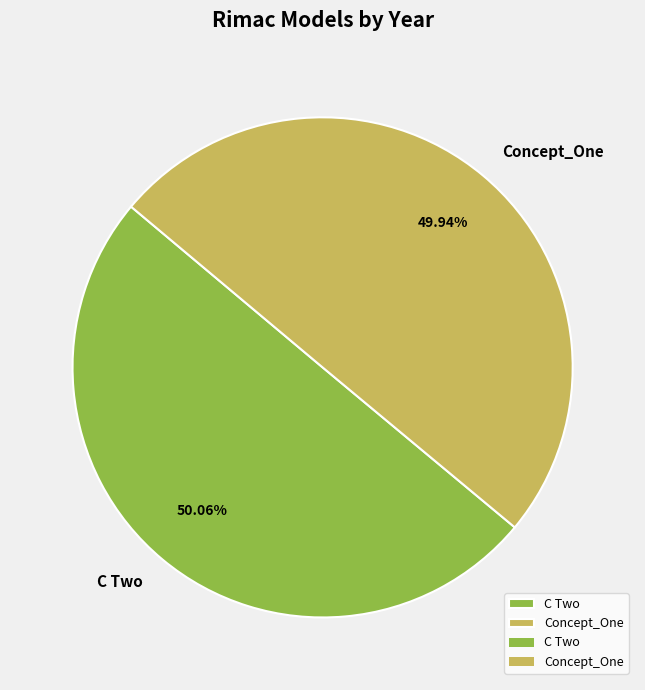

The C Two slice represents 56% of the pie. True or false?

False